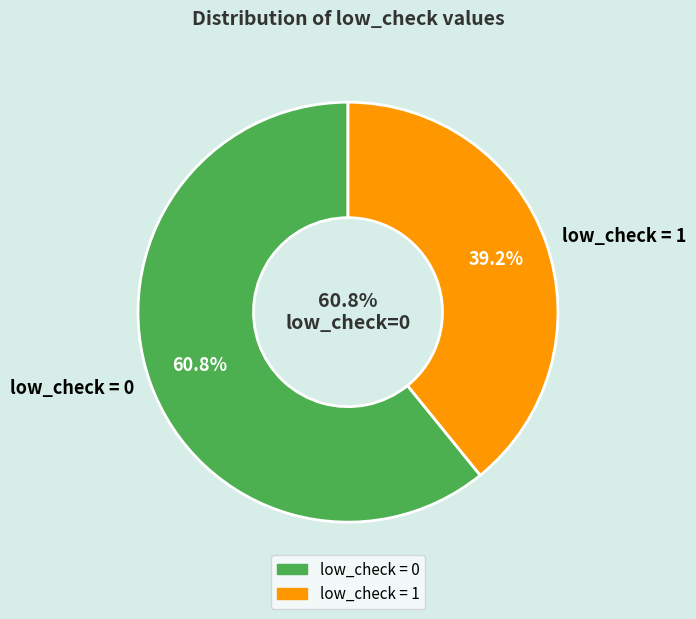

Which slice represents more than half of the pie?

low_check=0